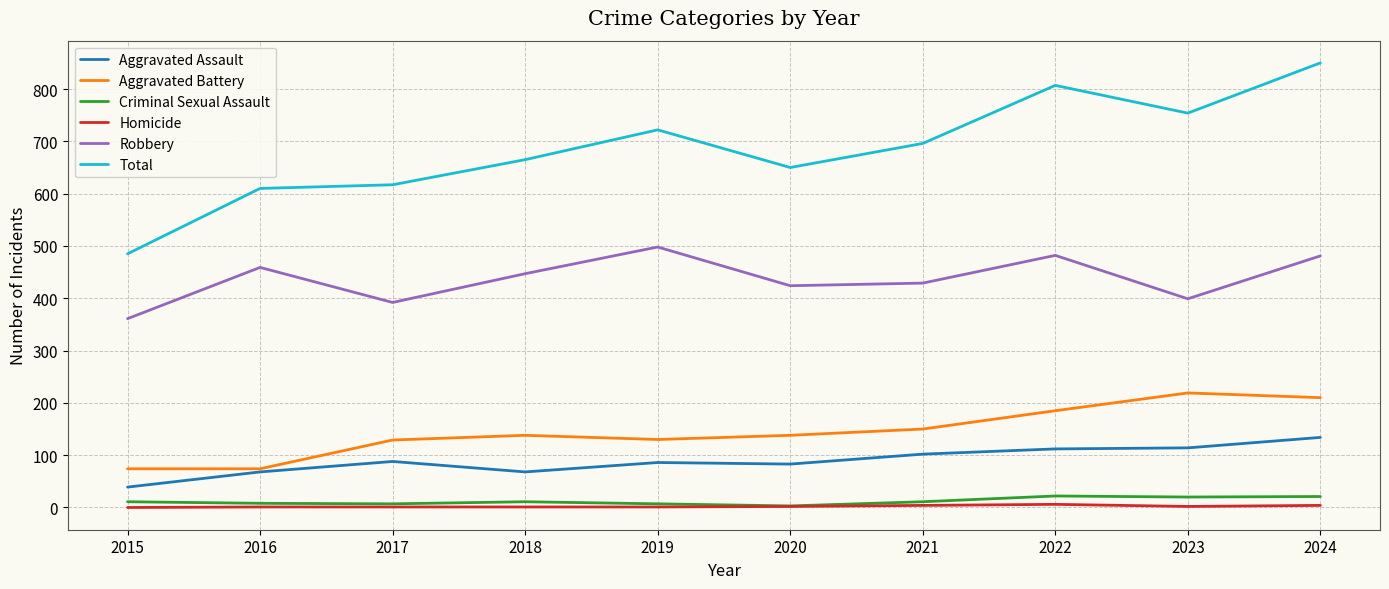

True or false: Homicide has a value of 4 at 2021.

True